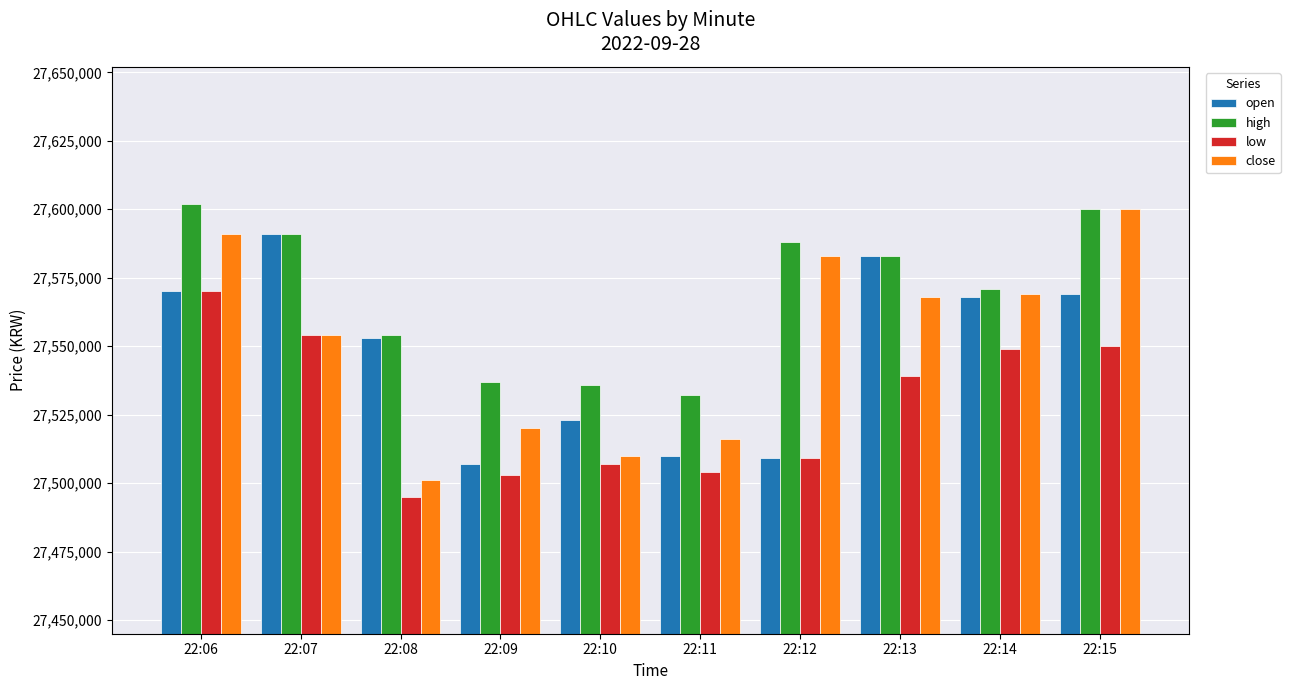

Rank the series by their maximum value, from lowest to highest.

low, open, close, high